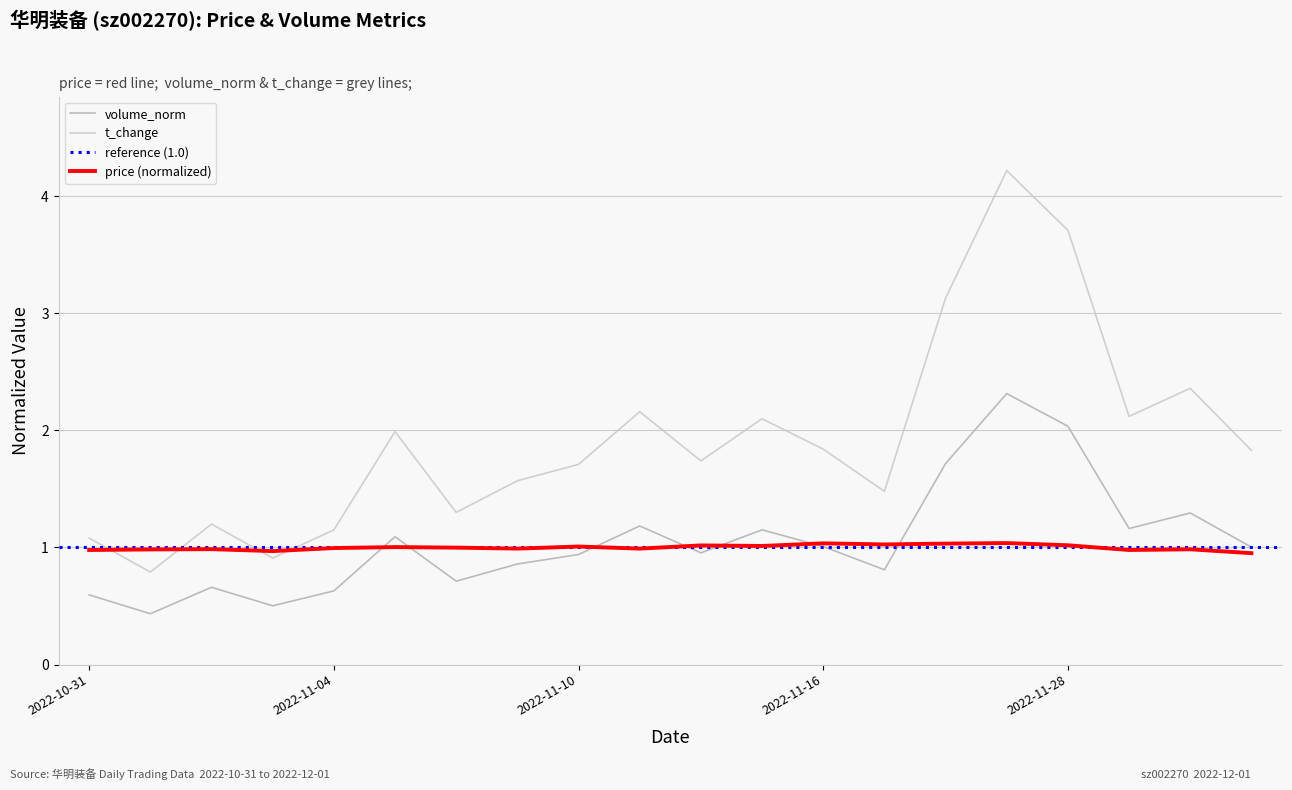

True or false: t_change and volume_norm intersect in this chart.

False